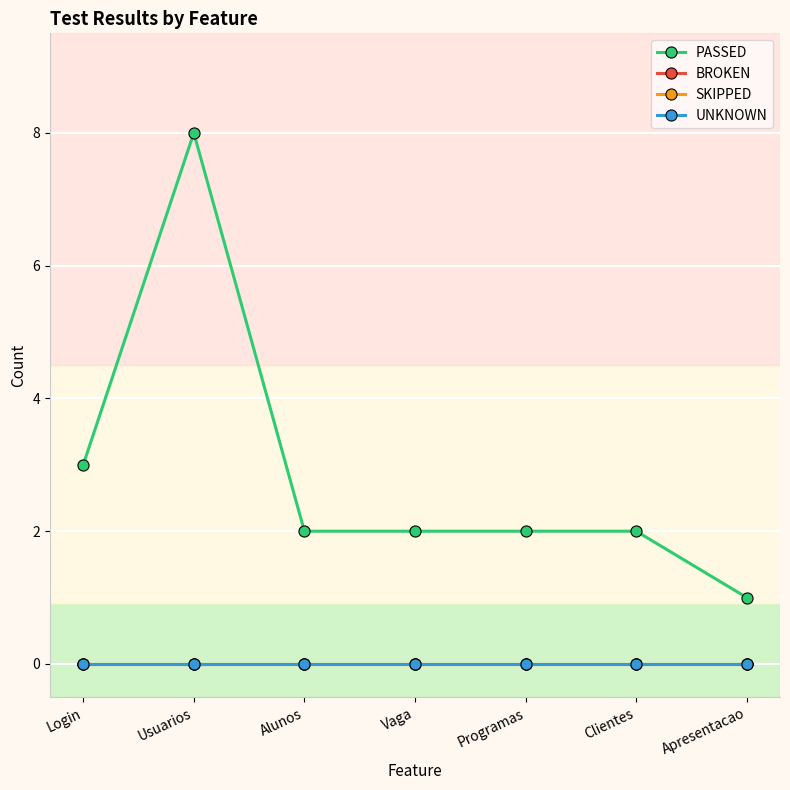

Which series has the largest total across all categories?

PASSED